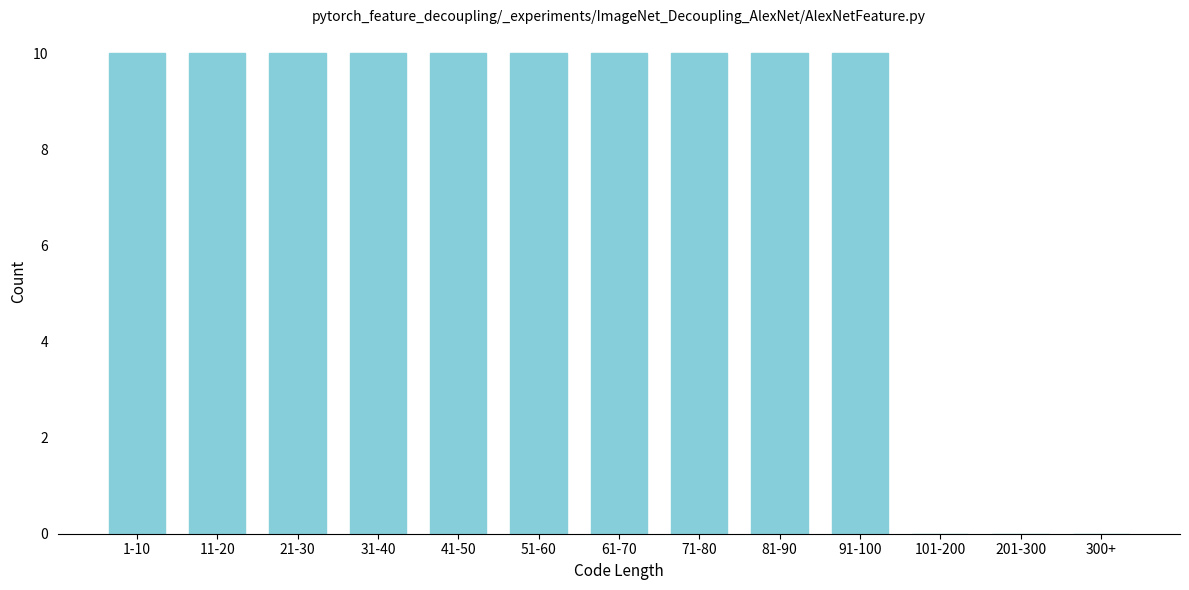

Reading left to right, what are all the values shown in this chart?

1-10=10	11-20=10	21-30=10	31-40=10	41-50=10	51-60=10	61-70=10	71-80=10	81-90=10	91-100=10	101-200=0	201-300=0	300+=0